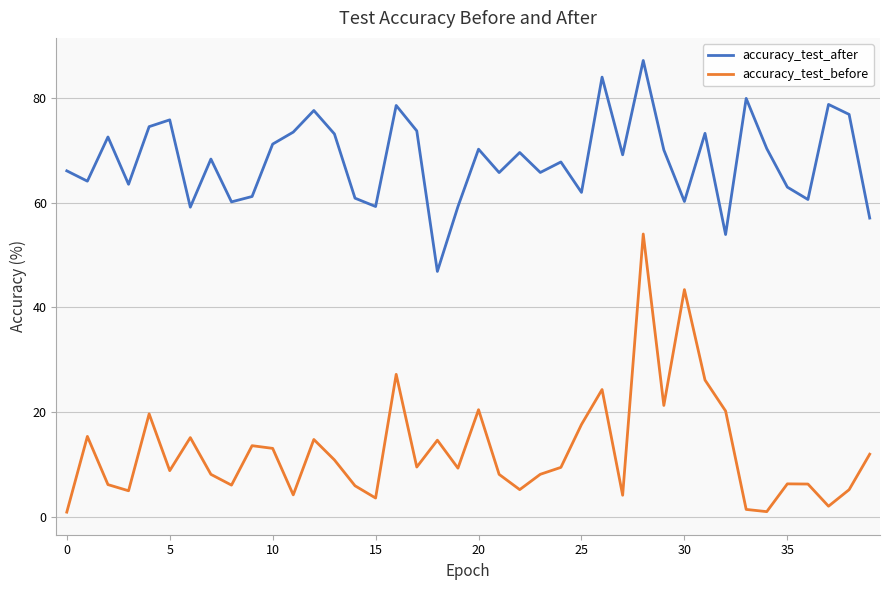

What is the difference between the second highest and second lowest values in the accuracy_test_before series?

42.4